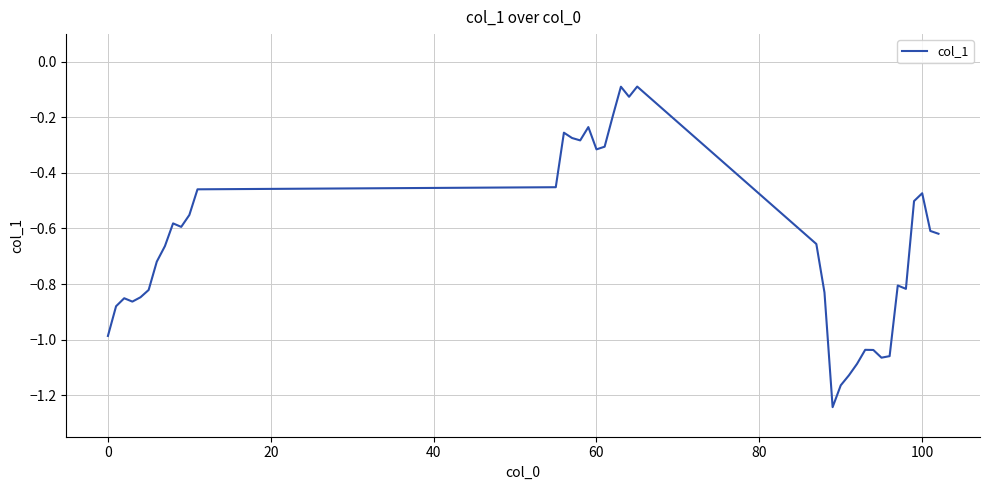

Does the chart have visible grid lines?

Yes